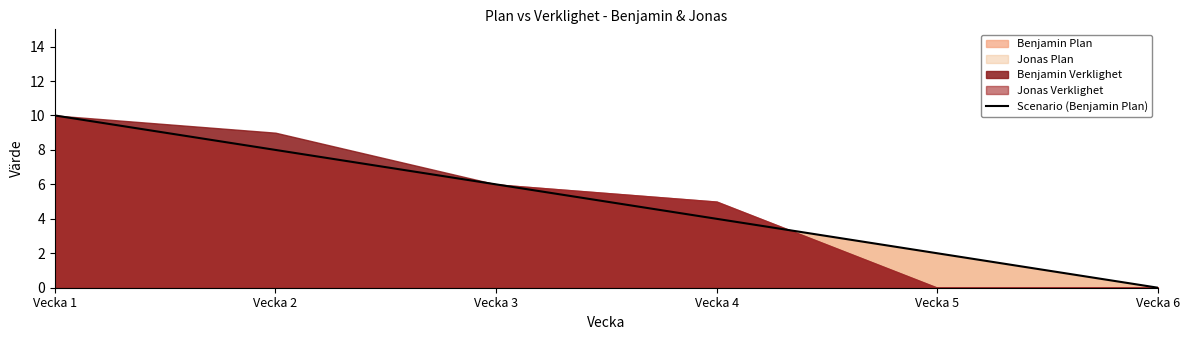

What is the value of the 5th point from the left?

2